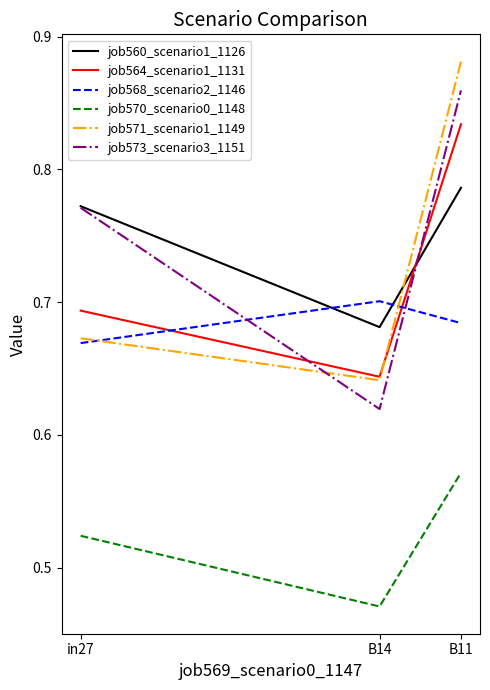

Count the job568_scenario2_1146 values in the range 0 to 1.

3